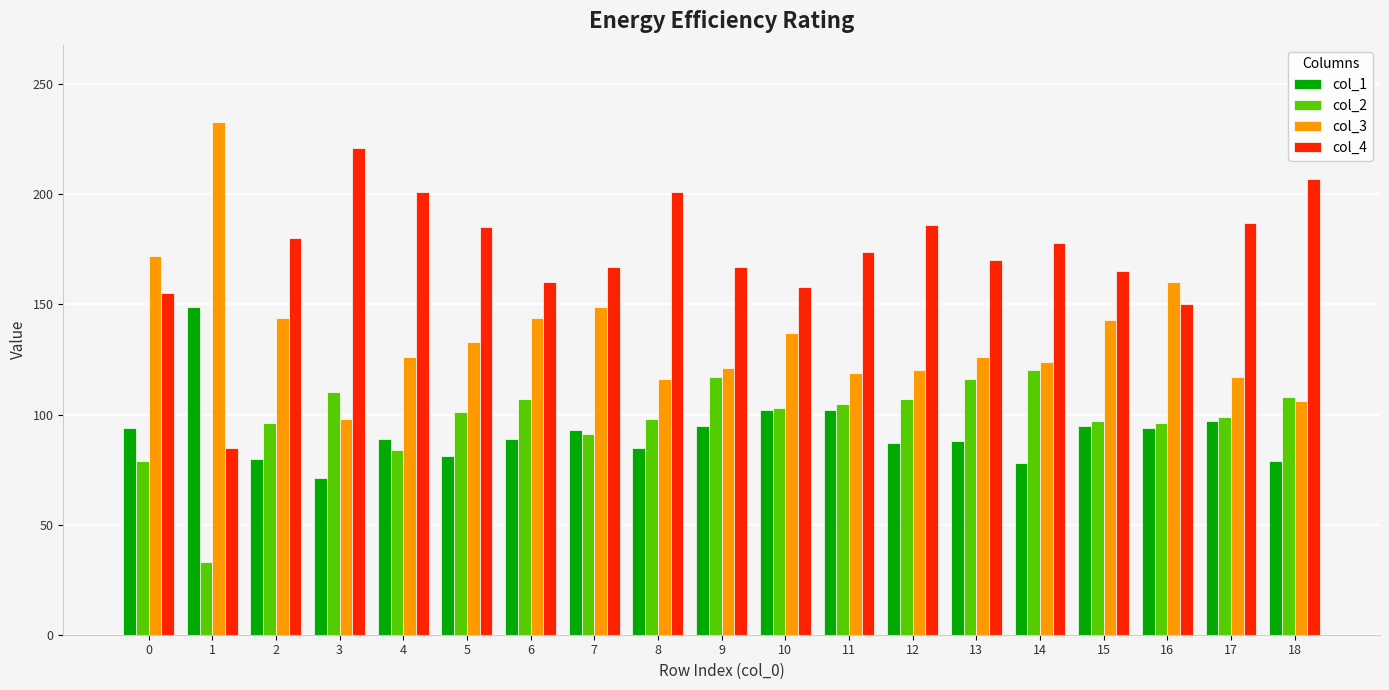

What is the value of the col_3 bar at the 15th from the left?

124